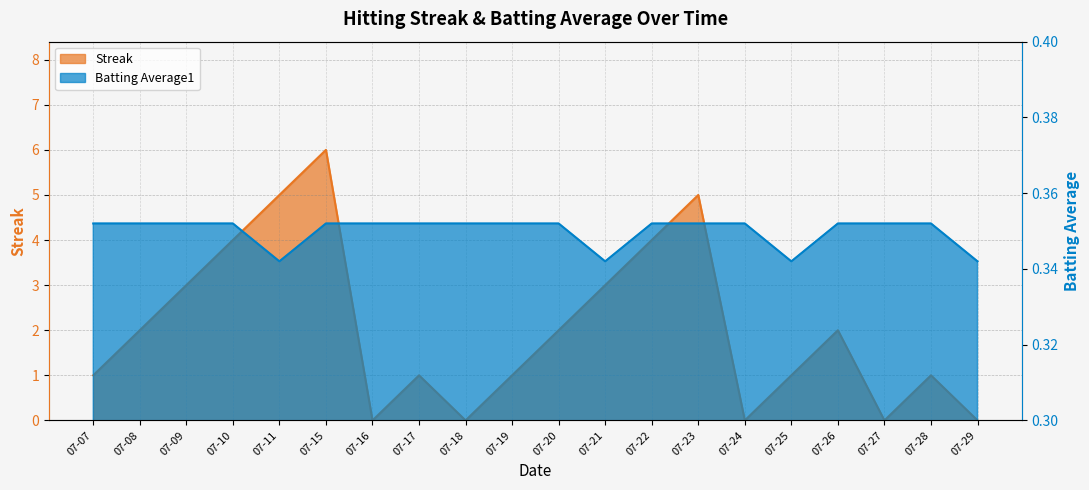

What are all the series names shown in the legend?

Streak, Batting Average1